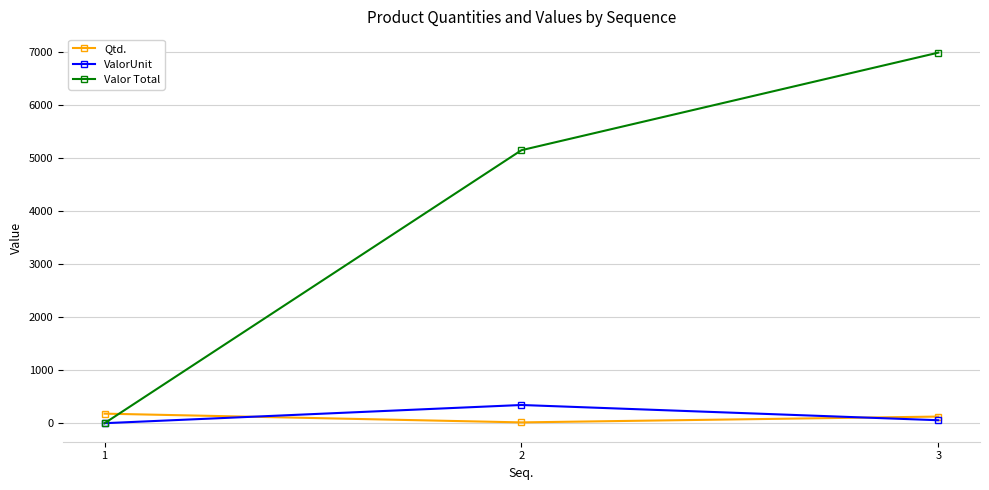

The value of Qtd. at 2 is 15.0. True or false?

True